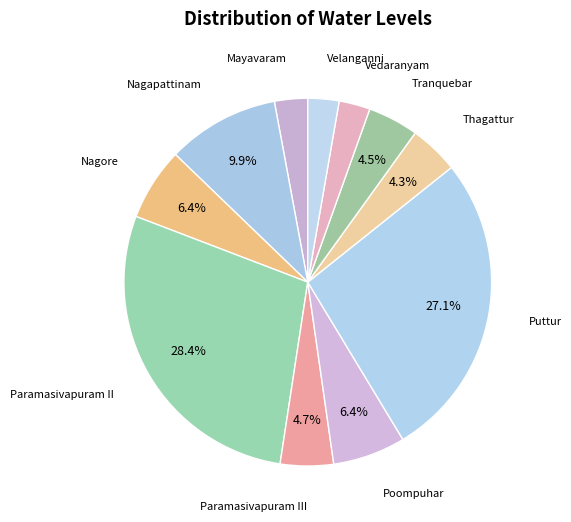

Count the number of slices in the pie.

11